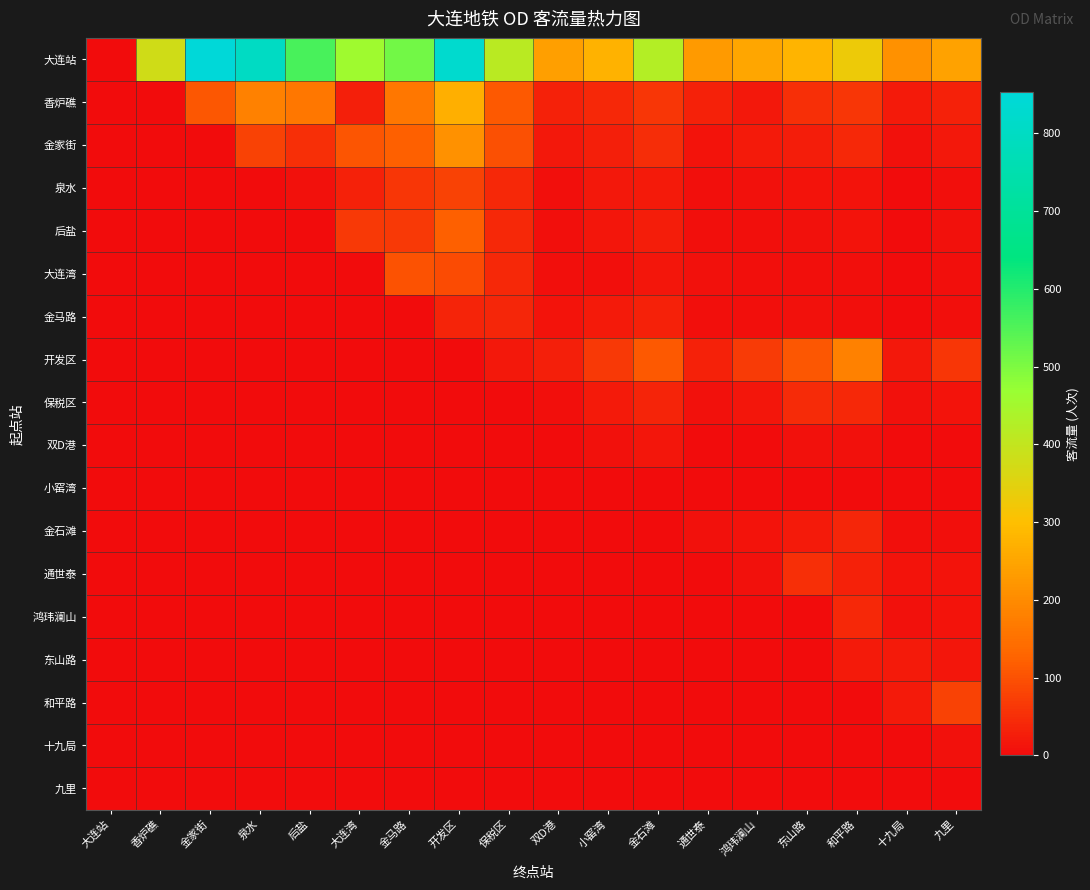

At which category does the chart reach its minimum across all series?

大连站